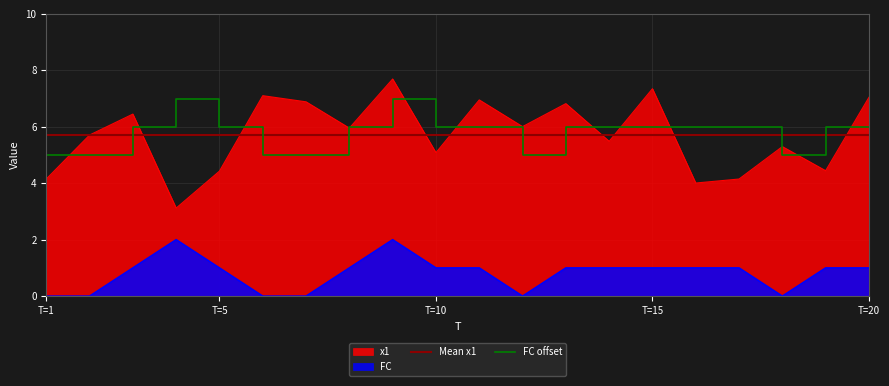

At which category is the sum across all series the highest?

9